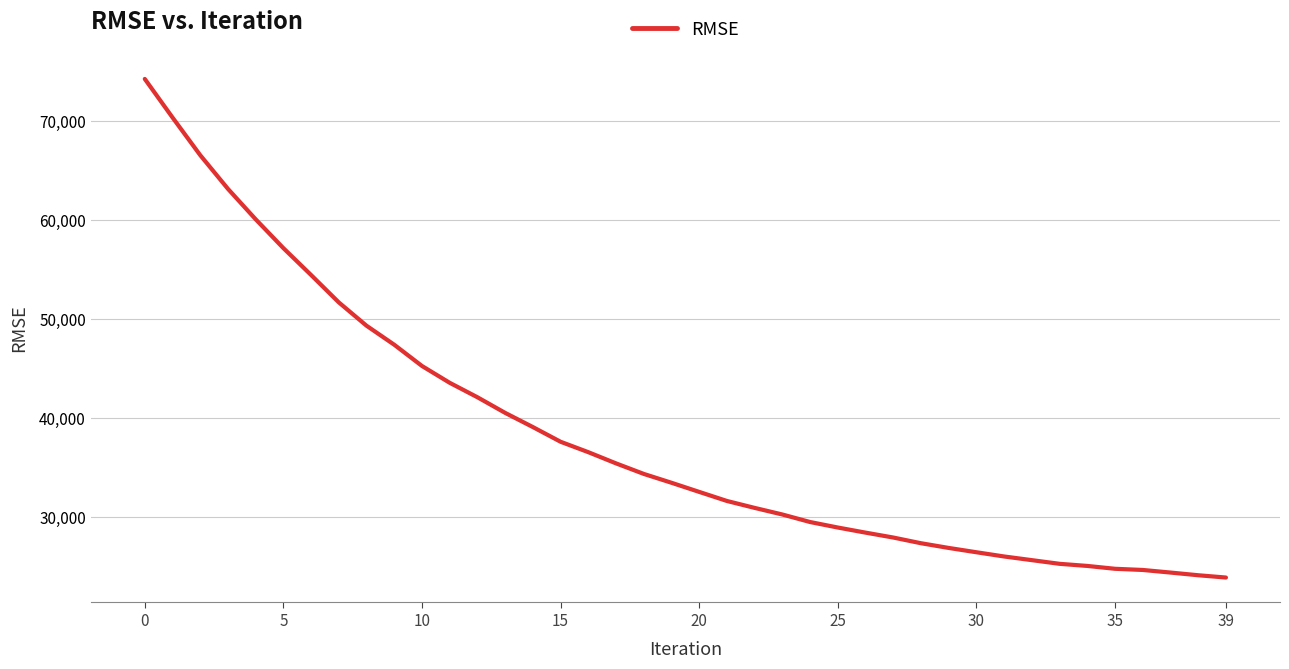

How many values are below 33482?

20